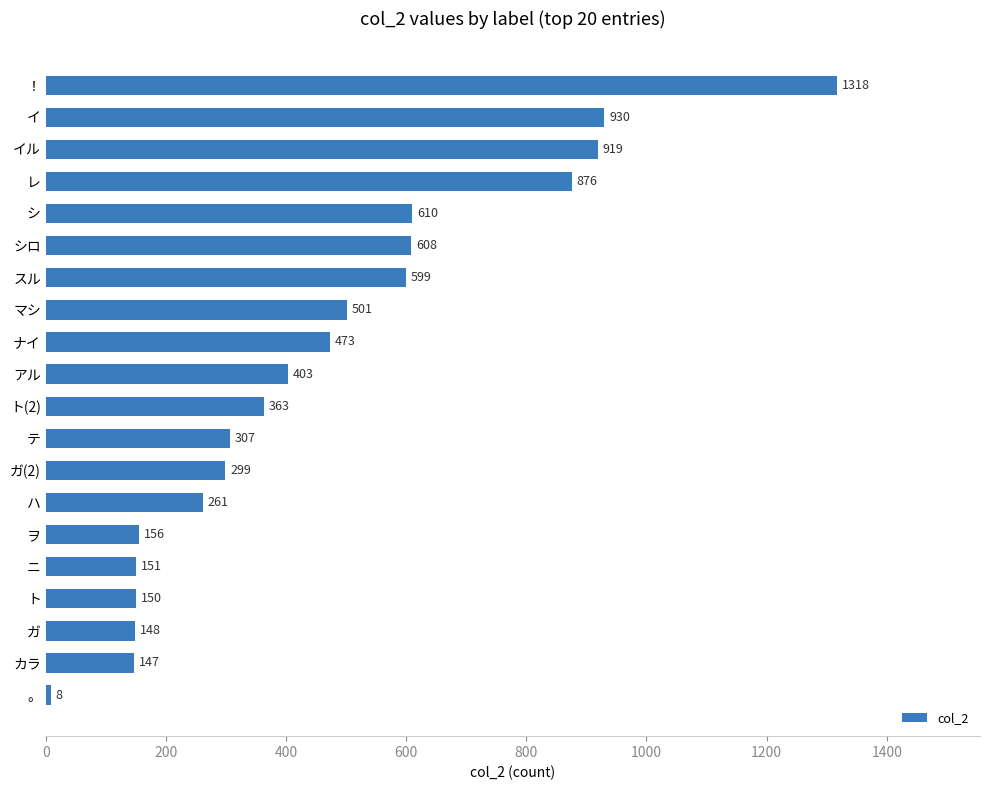

What is the minimum value shown in the chart?

8